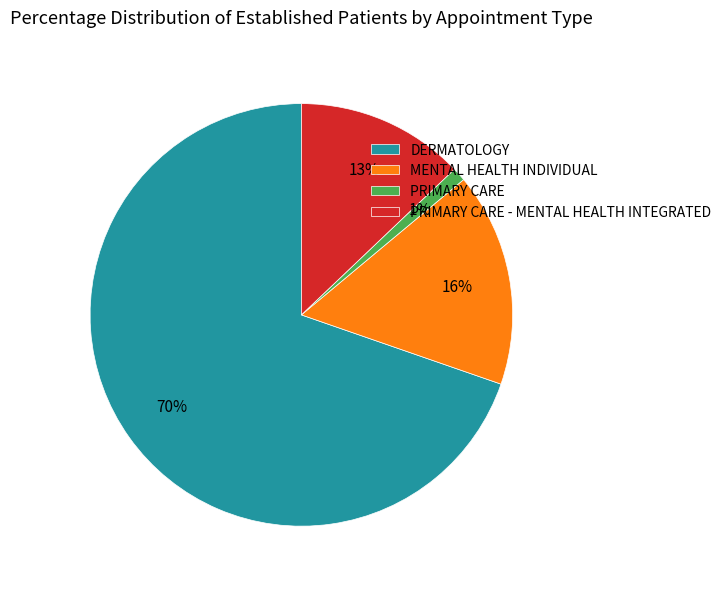

Rank the categories by value from lowest to highest.

PRIMARY CARE, PRIMARY CARE - MENTAL HEALTH INTEGRATED, MENTAL HEALTH INDIVIDUAL, DERMATOLOGY